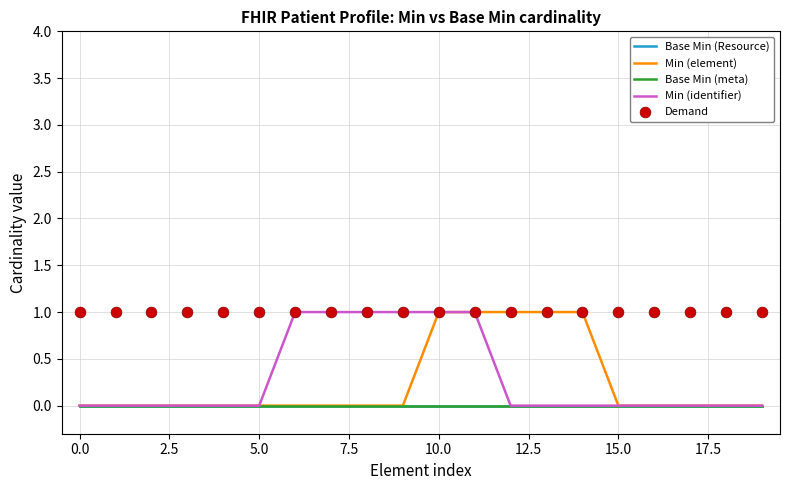

What is the total value across all series at 16?

1